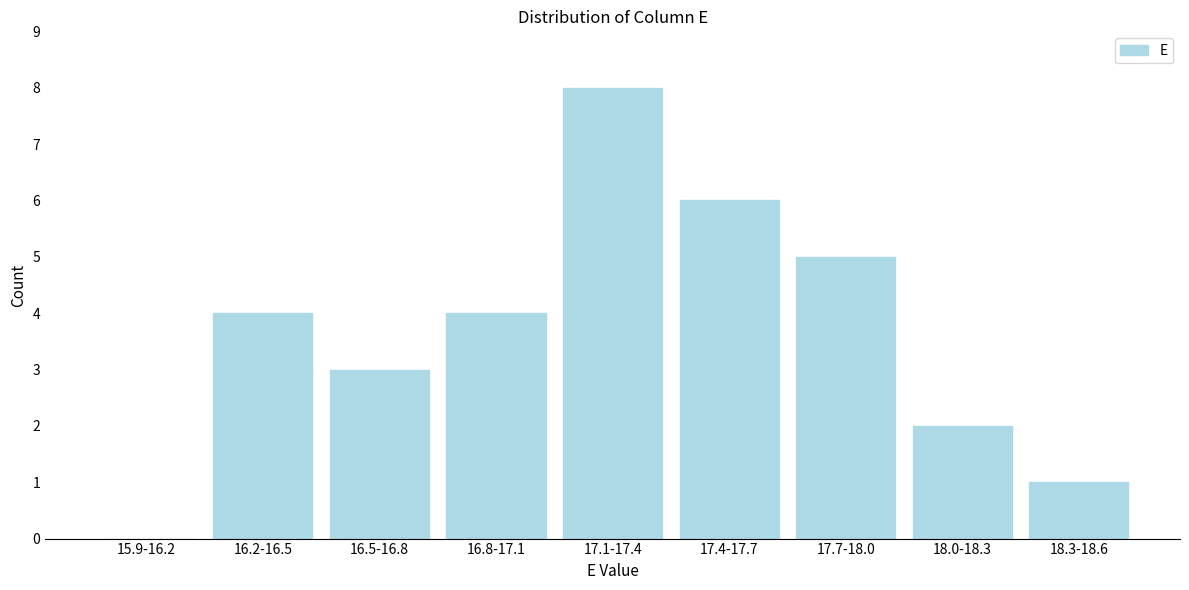

Reading left to right, transcribe all the data shown in this chart.

15.9-16.2=0	16.2-16.5=4	16.5-16.8=3	16.8-17.1=4	17.1-17.4=8	17.4-17.7=6	17.7-18.0=5	18.0-18.3=2	18.3-18.6=1